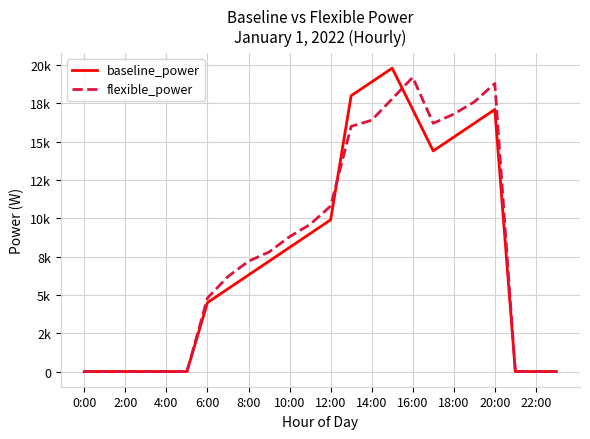

What are all the series names shown in the legend?

baseline_power, flexible_power